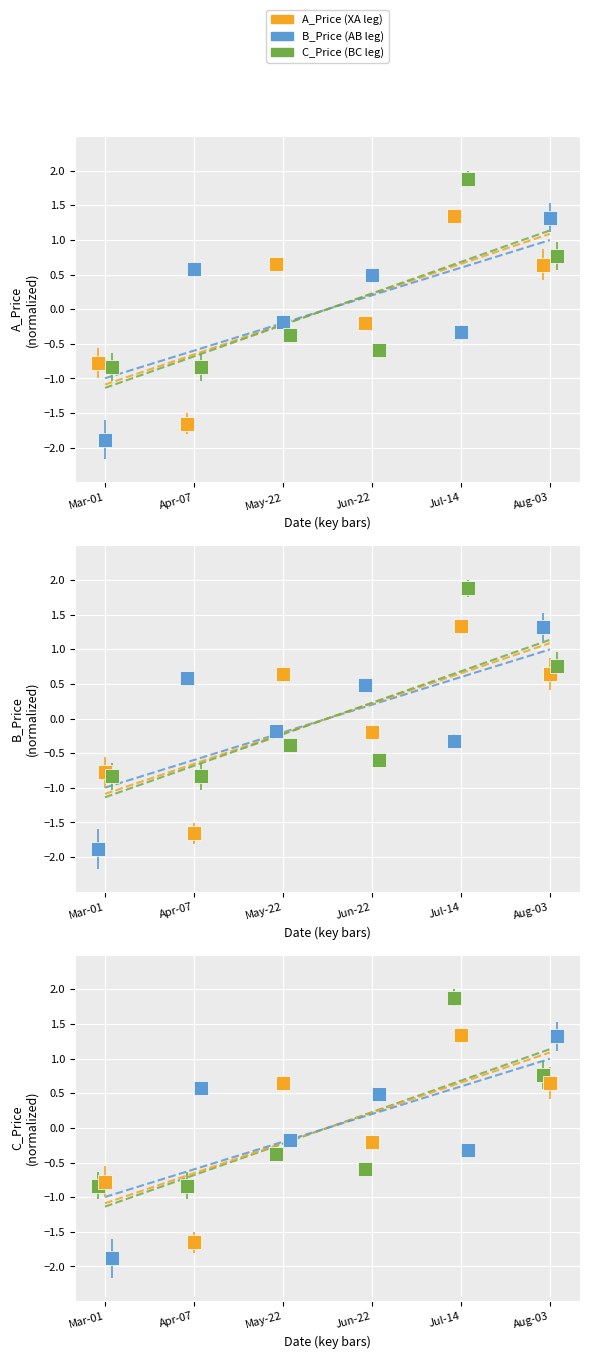

How many data points in B_Price are above 0?

3